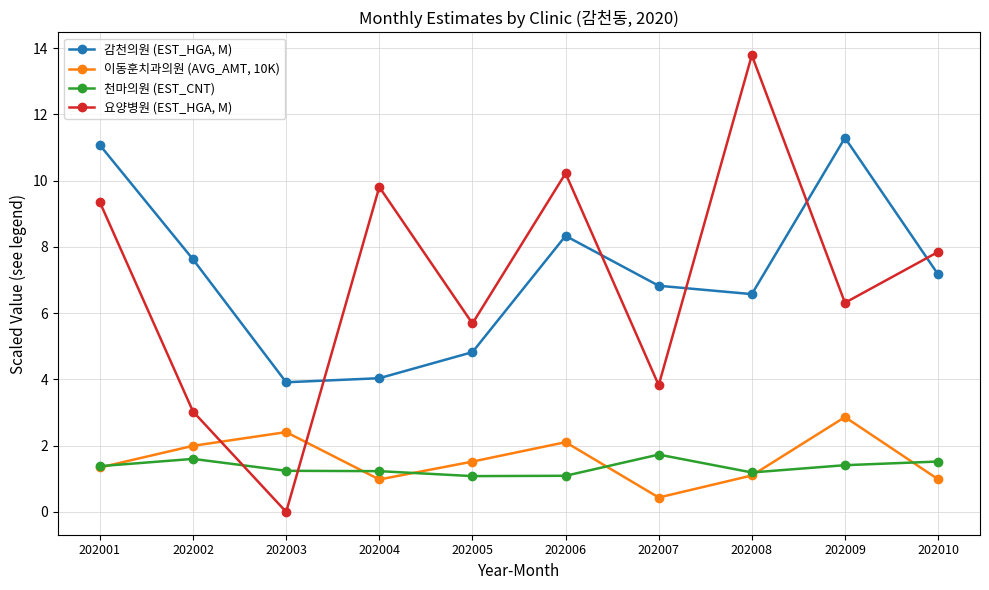

Which series has the largest range (max minus min)?

요양병원 (EST_HGA, M)